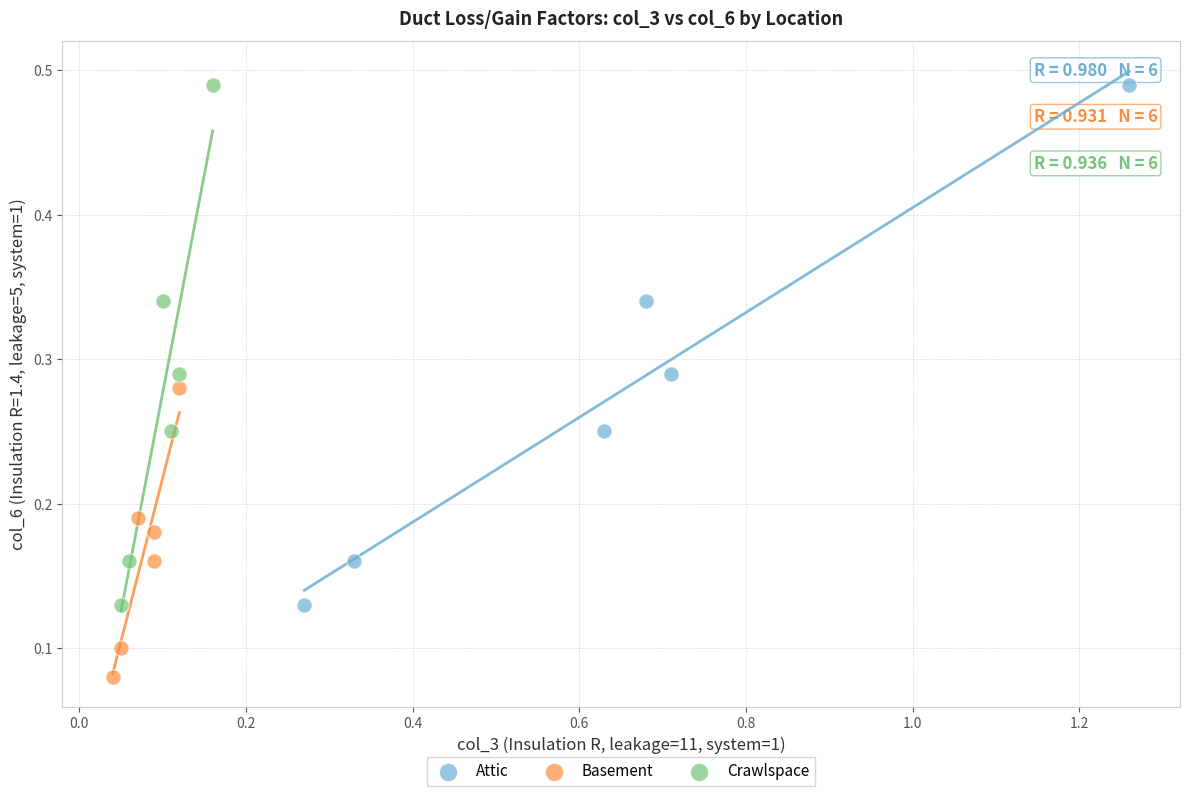

Which series reaches the minimum Y coordinate?

Basement